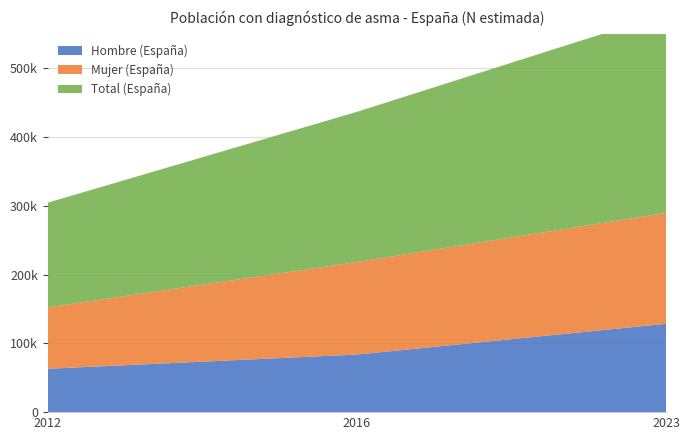

Reading right to left, extract all data points from this chart.

Hombre (España): 128357	83673	63021
Mujer (España): 161176	134485	89125
Total (España): 289533	218158	152146